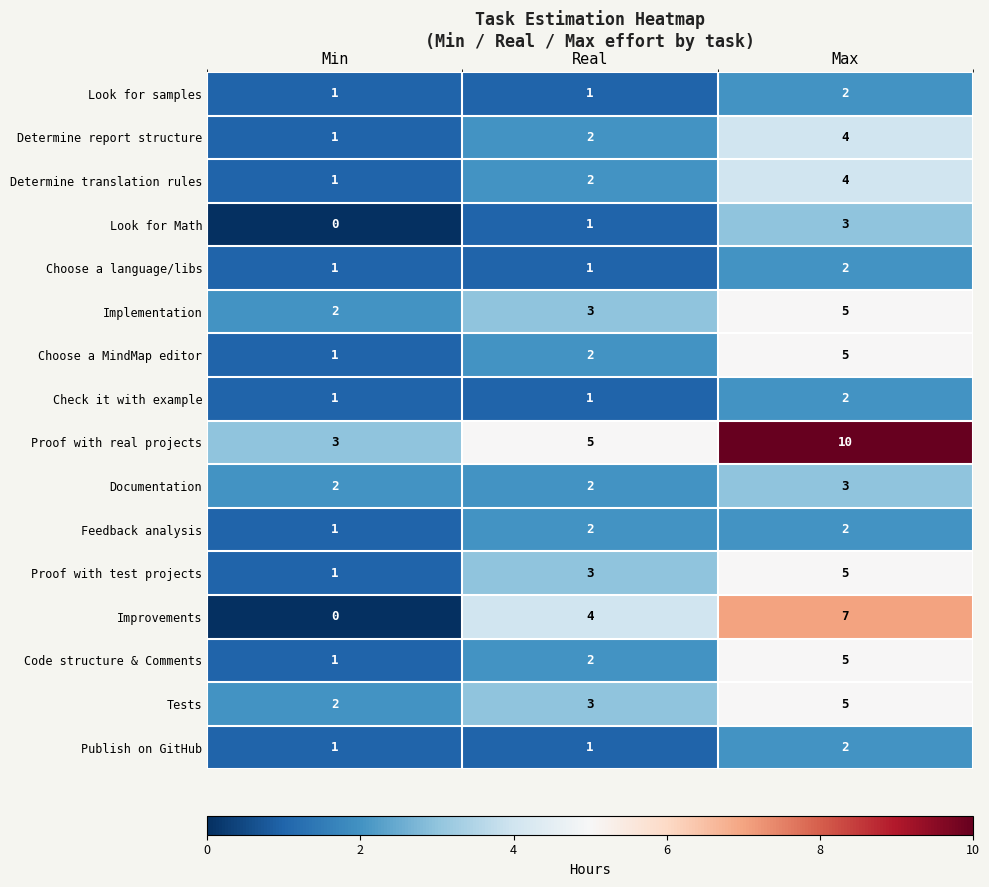

What is the spread (max minus min) of values at Real?

4